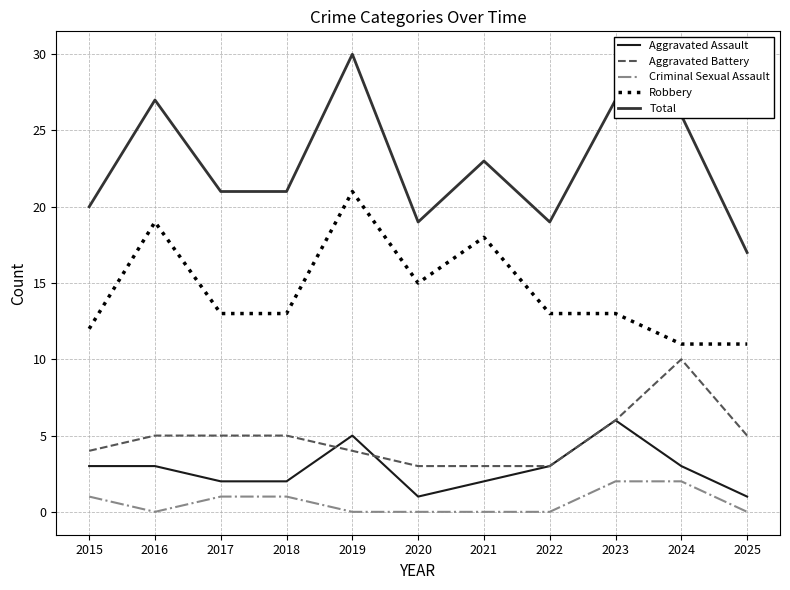

Which series has the largest range (max minus min)?

Total